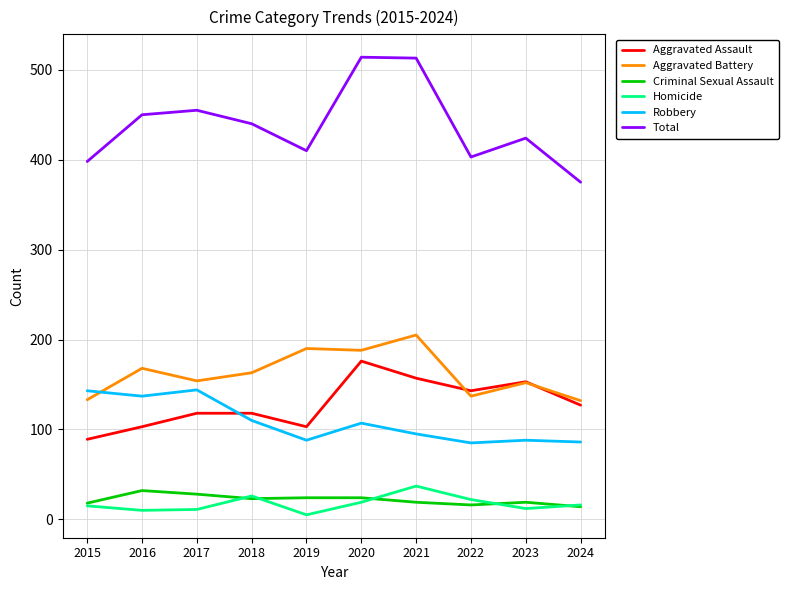

What is the lowest value of the Robbery series?

85